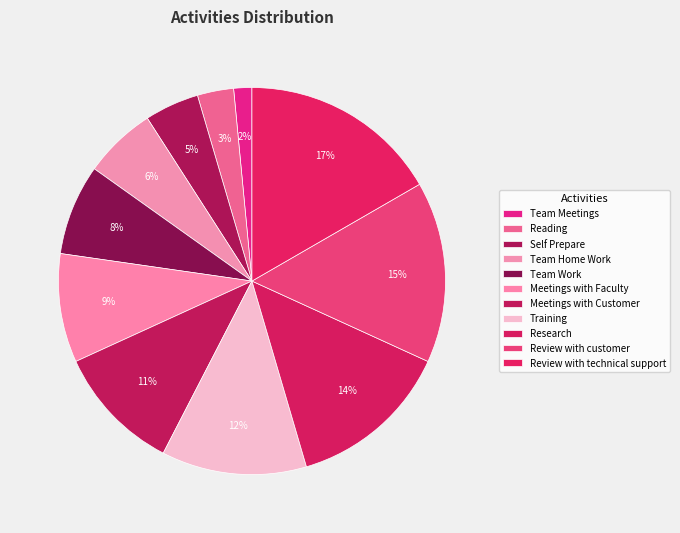

True or false: Team Work accounts for 1% of the total.

False